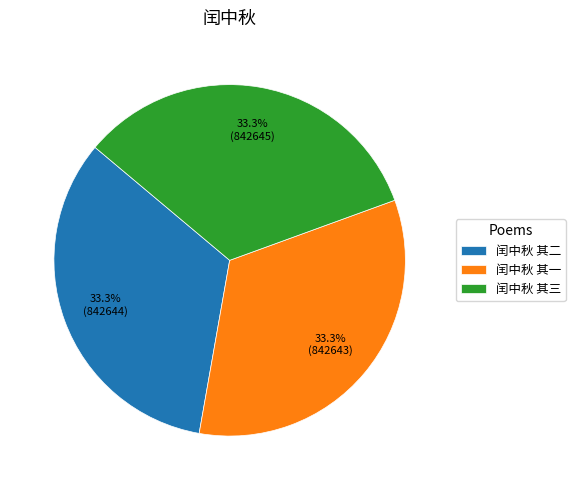

What is the ratio of the value at 闰中秋 其三 to the value at 闰中秋 其二?

1.0